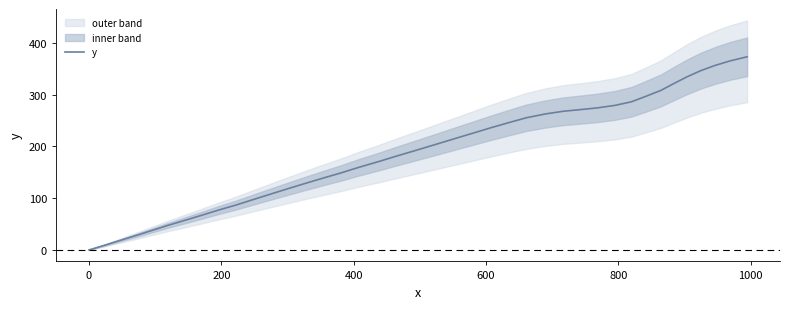

What is the value of the 8th point from the left?

67.1